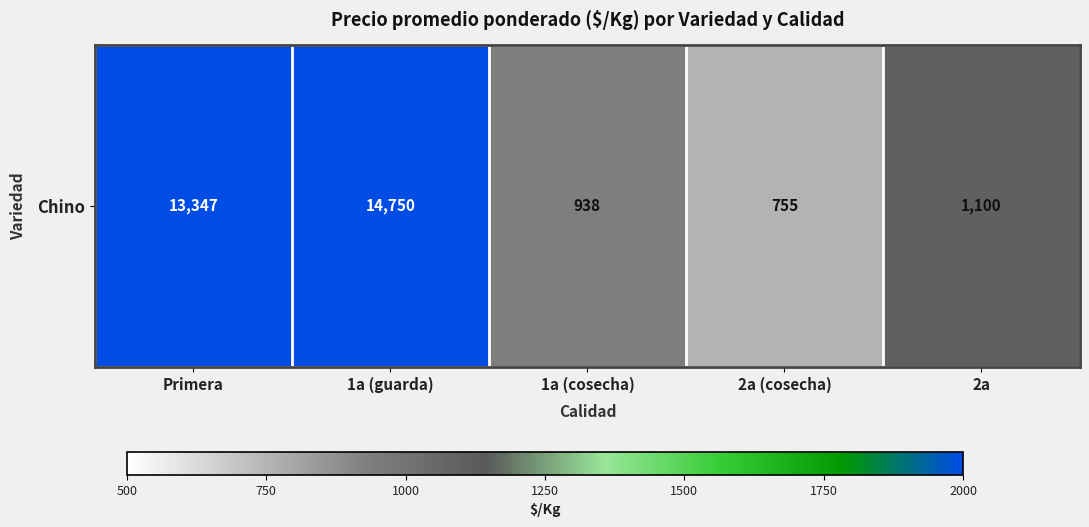

What is the smallest value displayed?

755